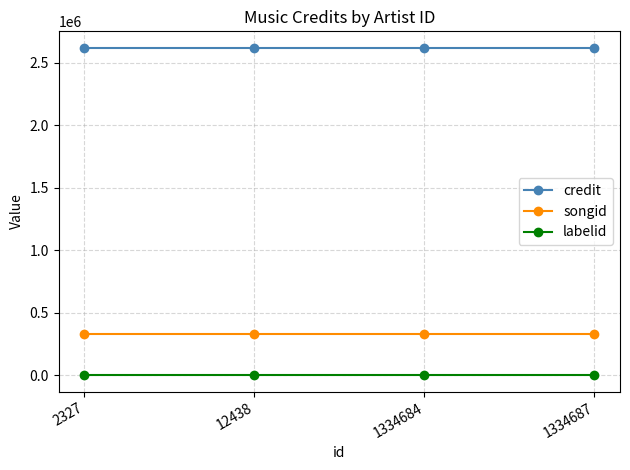

True or false: songid and labelid cross at least once.

False